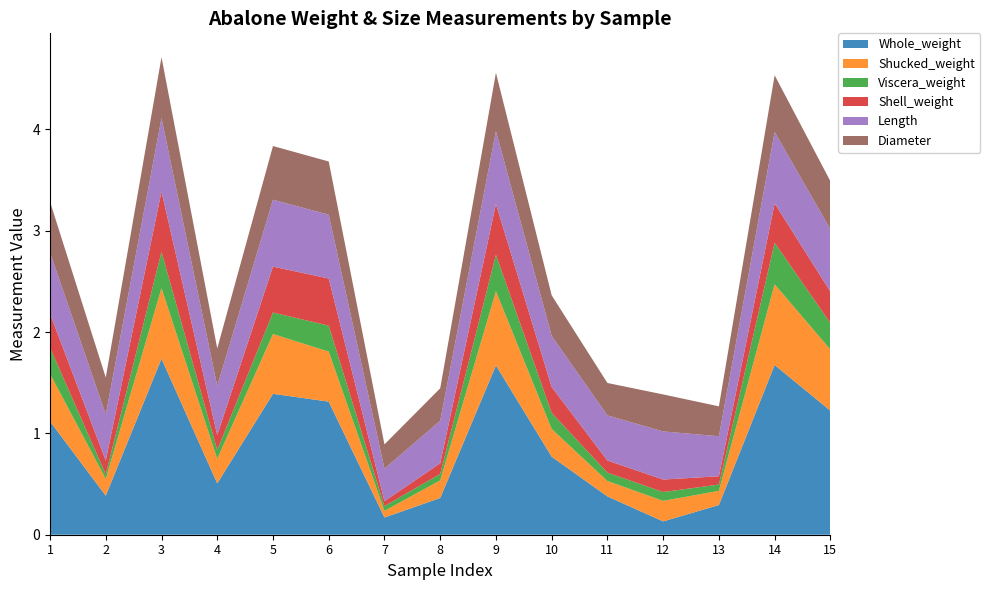

Reading left to right, extract all data points from this chart.

Whole_weight: 1=1.1	2=0.4	3=1.7	4=0.5	5=1.4	6=1.3	7=0.2	8=0.4	9=1.7	10=0.8	11=0.4	12=0.1	13=0.3	14=1.7	15=1.2
Shucked_weight: 1=0.5	2=0.2	3=0.7	4=0.2	5=0.6	6=0.5	7=0.1	8=0.2	9=0.7	10=0.3	11=0.2	12=0.2	13=0.1	14=0.8	15=0.6
Viscera_weight: 1=0.3	2=0.0	3=0.4	4=0.1	5=0.2	6=0.3	7=0.0	8=0.1	9=0.4	10=0.2	11=0.1	12=0.1	13=0.1	14=0.4	15=0.3
Shell_weight: 1=0.3	2=0.1	3=0.6	4=0.1	5=0.5	6=0.5	7=0.0	8=0.1	9=0.5	10=0.3	11=0.1	12=0.1	13=0.1	14=0.4	15=0.3
Length: 1=0.6	2=0.5	3=0.7	4=0.5	5=0.7	6=0.6	7=0.3	8=0.4	9=0.7	10=0.5	11=0.4	12=0.5	13=0.4	14=0.7	15=0.6
Diameter: 1=0.5	2=0.4	3=0.6	4=0.4	5=0.5	6=0.5	7=0.2	8=0.3	9=0.6	10=0.4	11=0.3	12=0.4	13=0.3	14=0.6	15=0.5